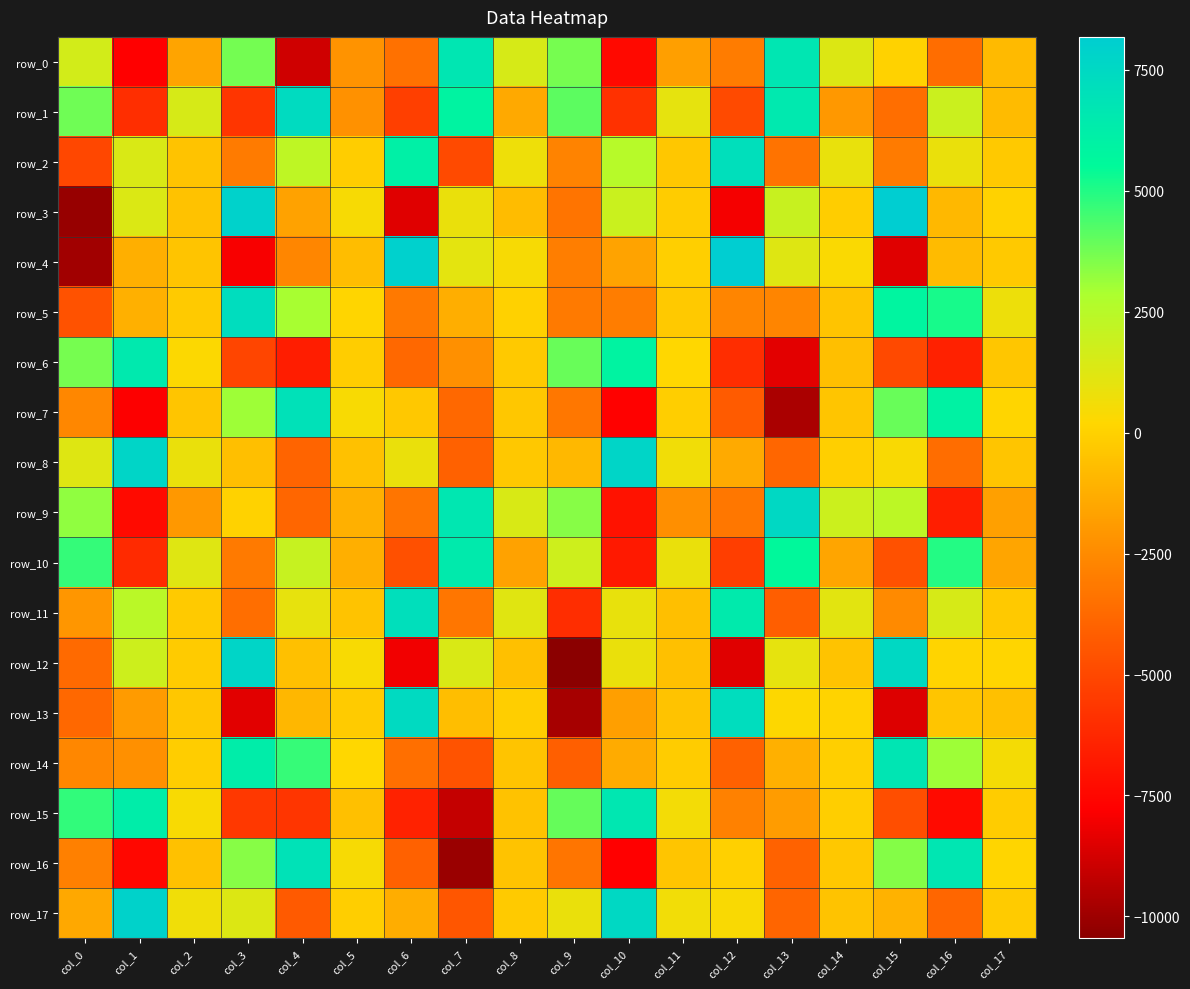

Is it true that row_2 equals -181.0 at col_5?

False